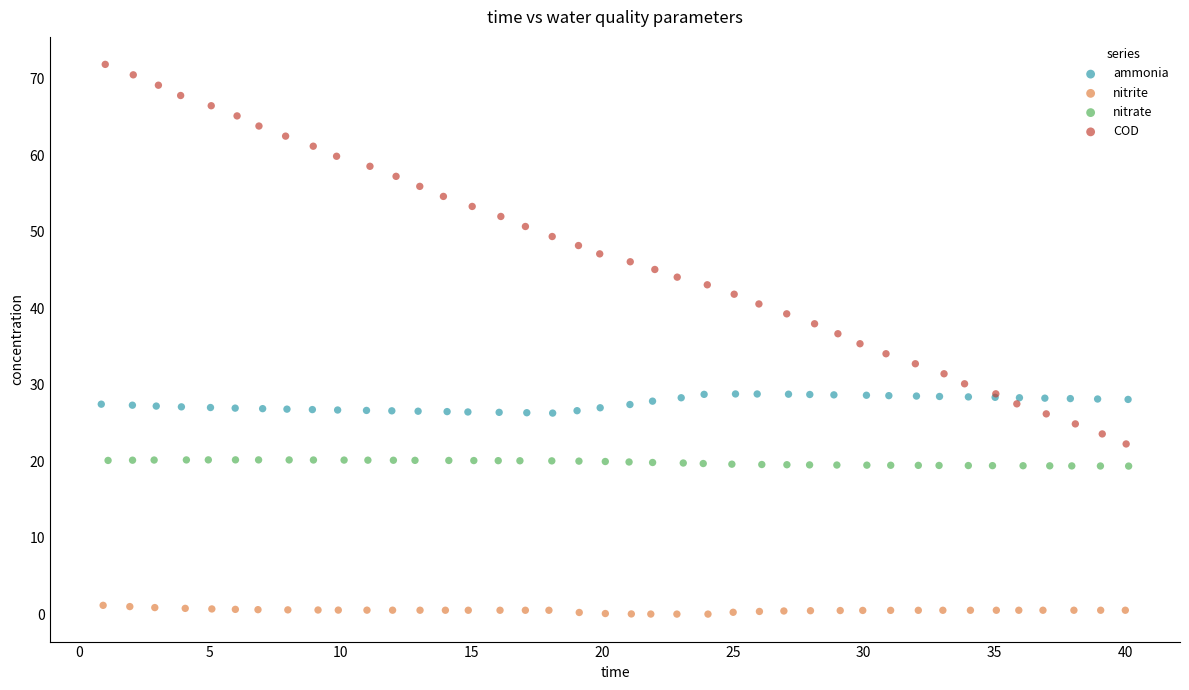

Which series has the largest Y range (max minus min)?

COD